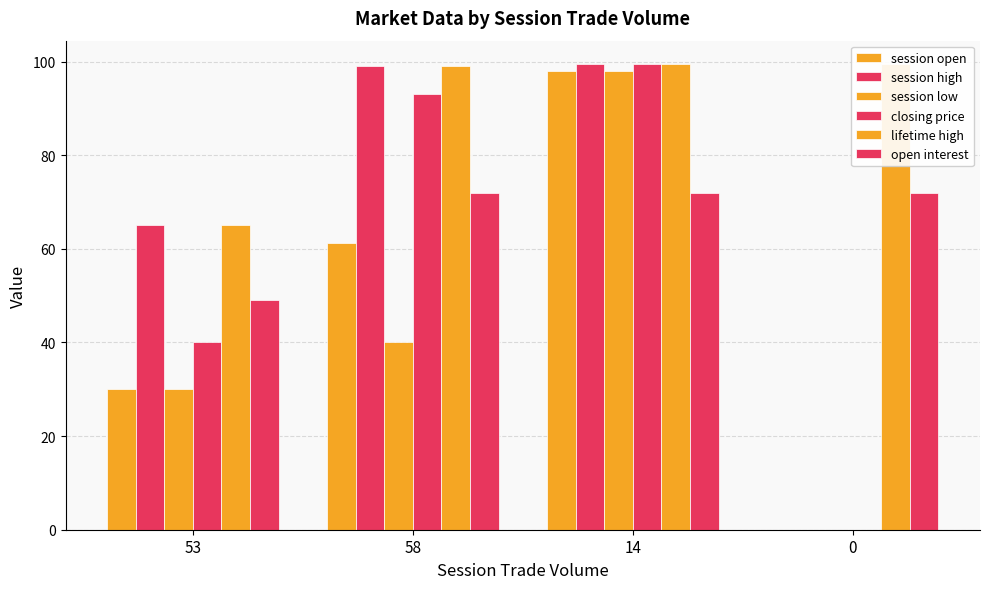

What is the total value across all series at 14?

566.5